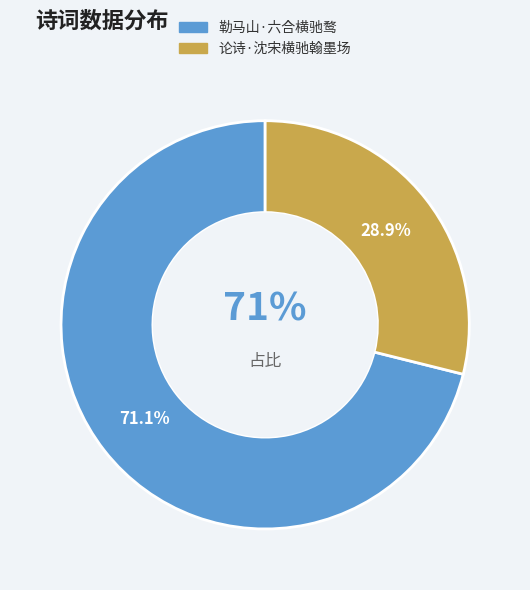

What is the change in value from 勒马山·六合横驰鹜 to 论诗·沈宋横驰翰墨场?

-102650